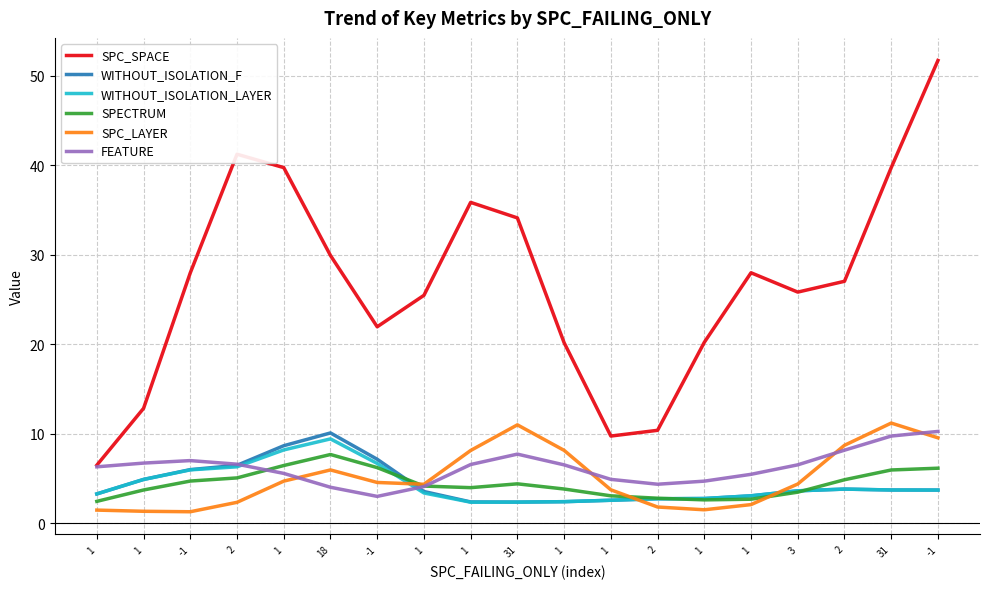

What is the spread (max minus min) of values at 2?

38.9